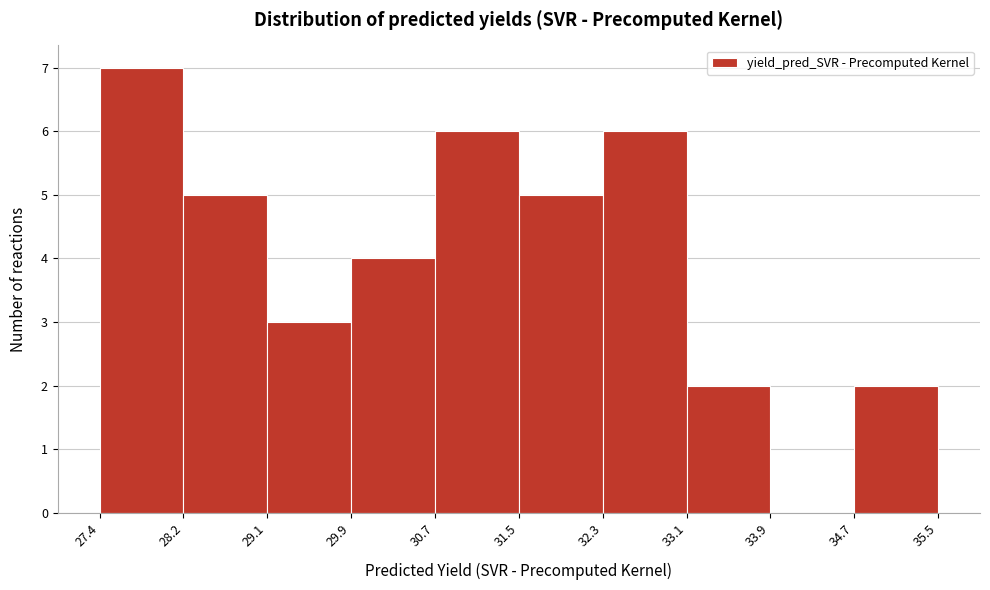

Which range on the x-axis has the tallest bar?

27.4 to 28.2